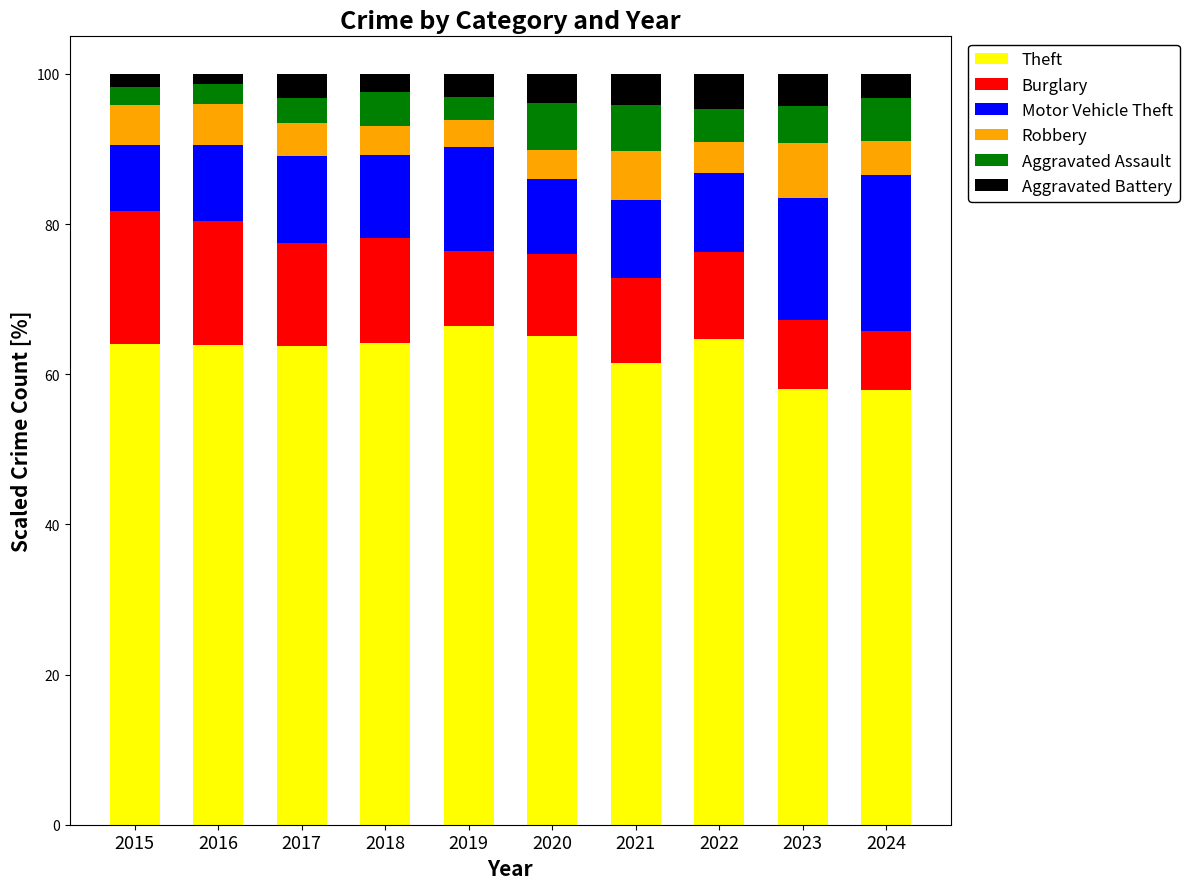

What is the total value across all series at 2018?

100.0